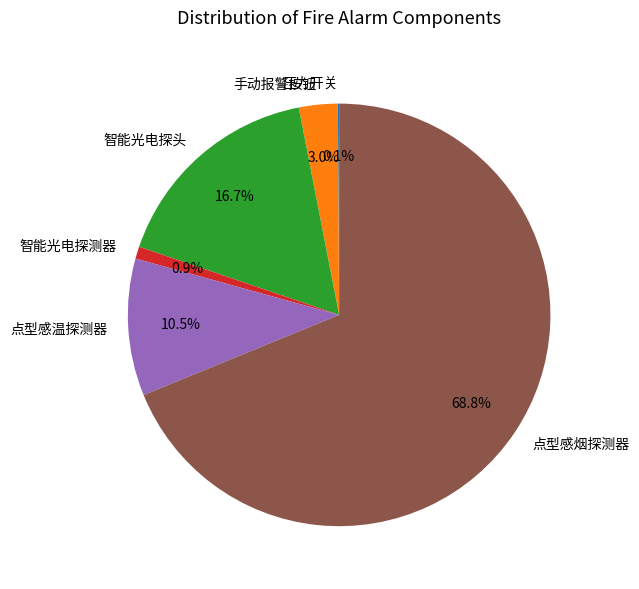

Is there any slice that represents more than half of the pie?

Yes